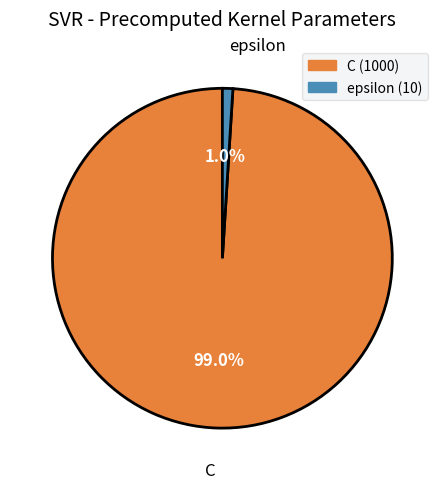

True or false: C accounts for 89% of the total.

False